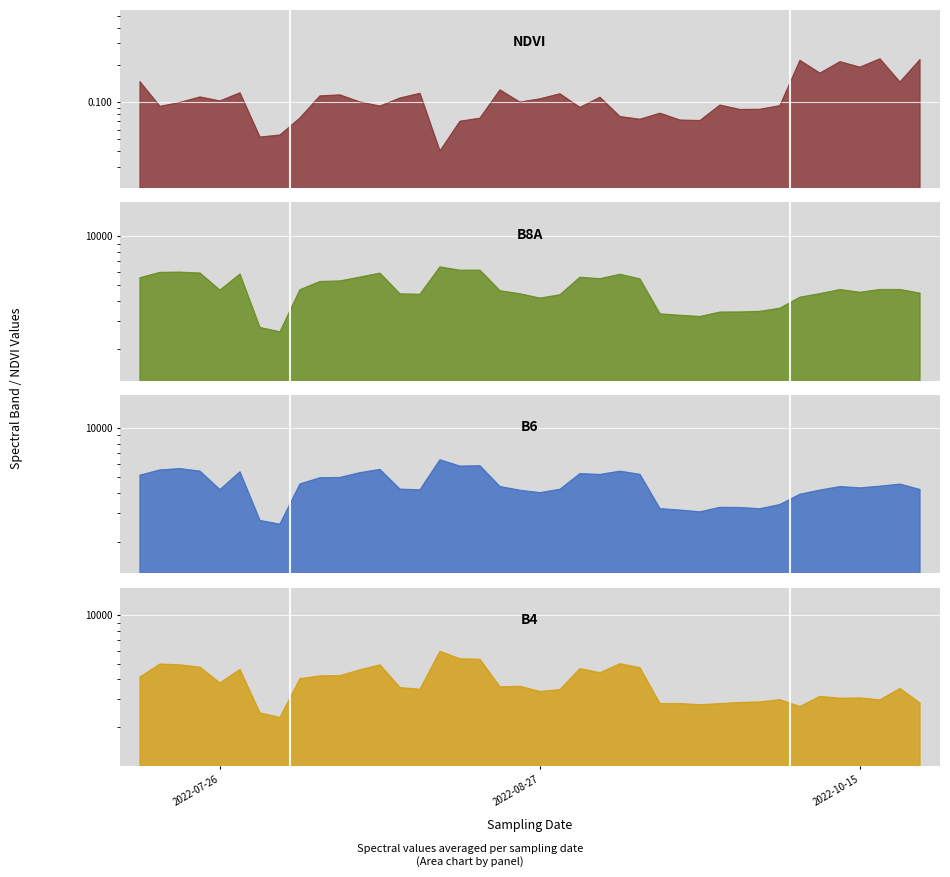

What is the spread (max minus min) of values at 2022-07-26?

5527.9